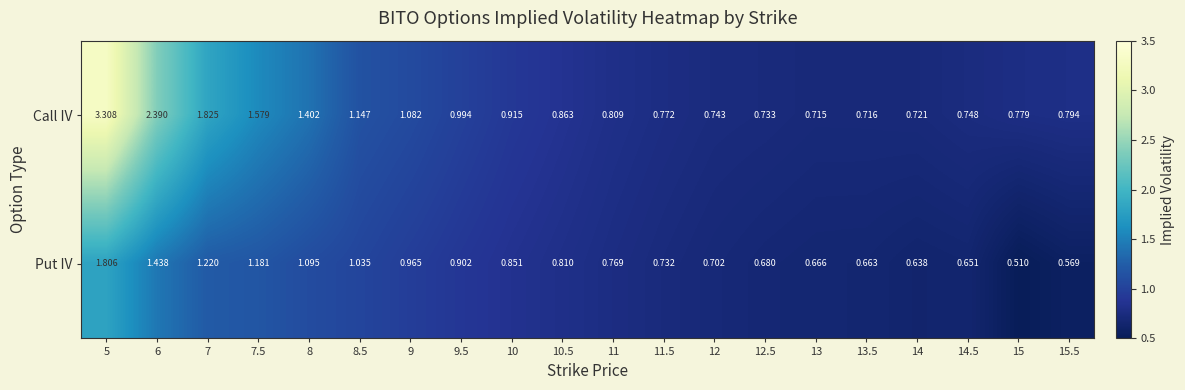

Which series has the largest range (max minus min)?

Call IV